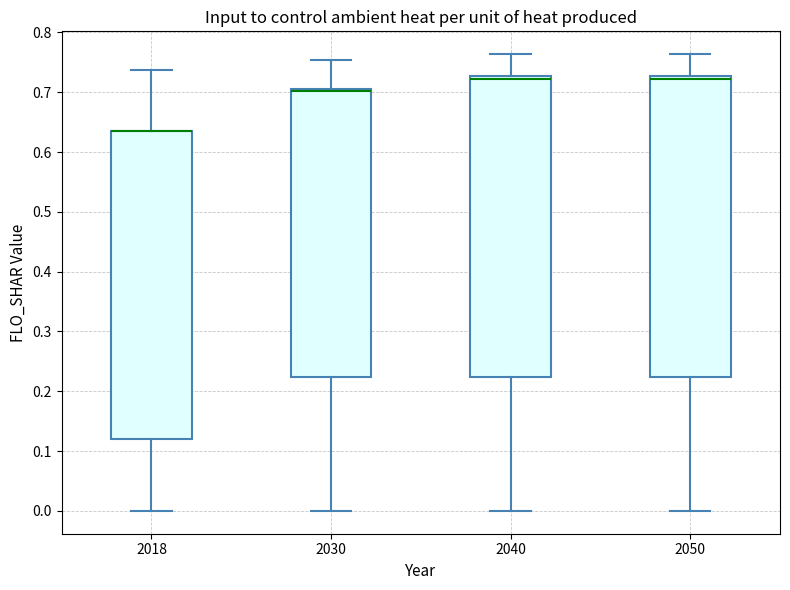

Where does the upper whisker of the box at x = 2018 end on the y-axis? The values are not printed on the chart, so give them approximately, as read against the axis.

0.74